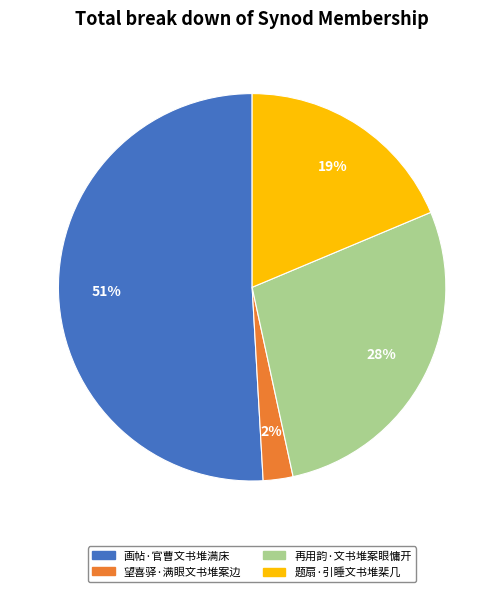

Count the number of slices in the pie.

4